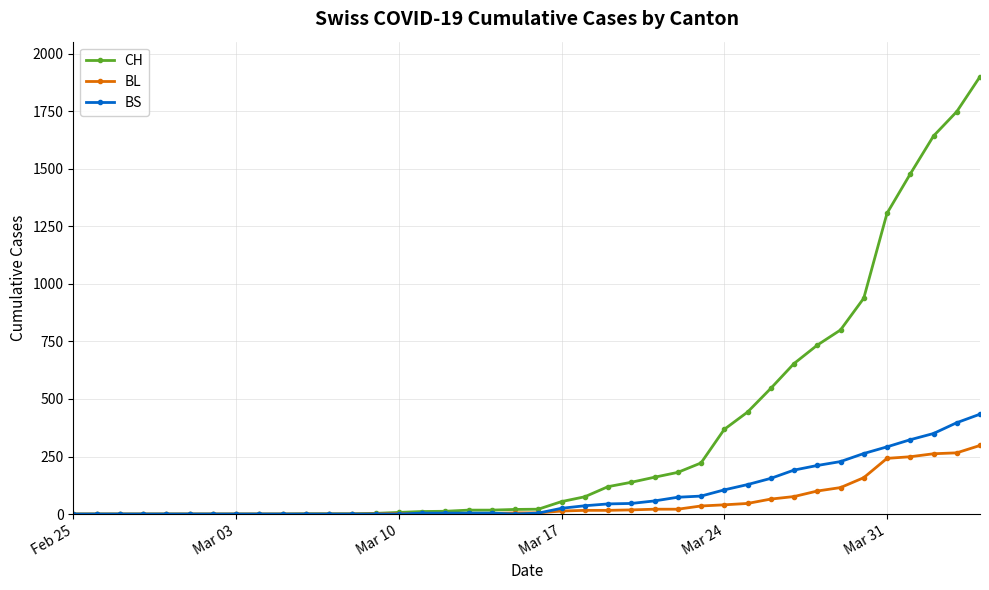

Which series has the widest spread of values?

CH